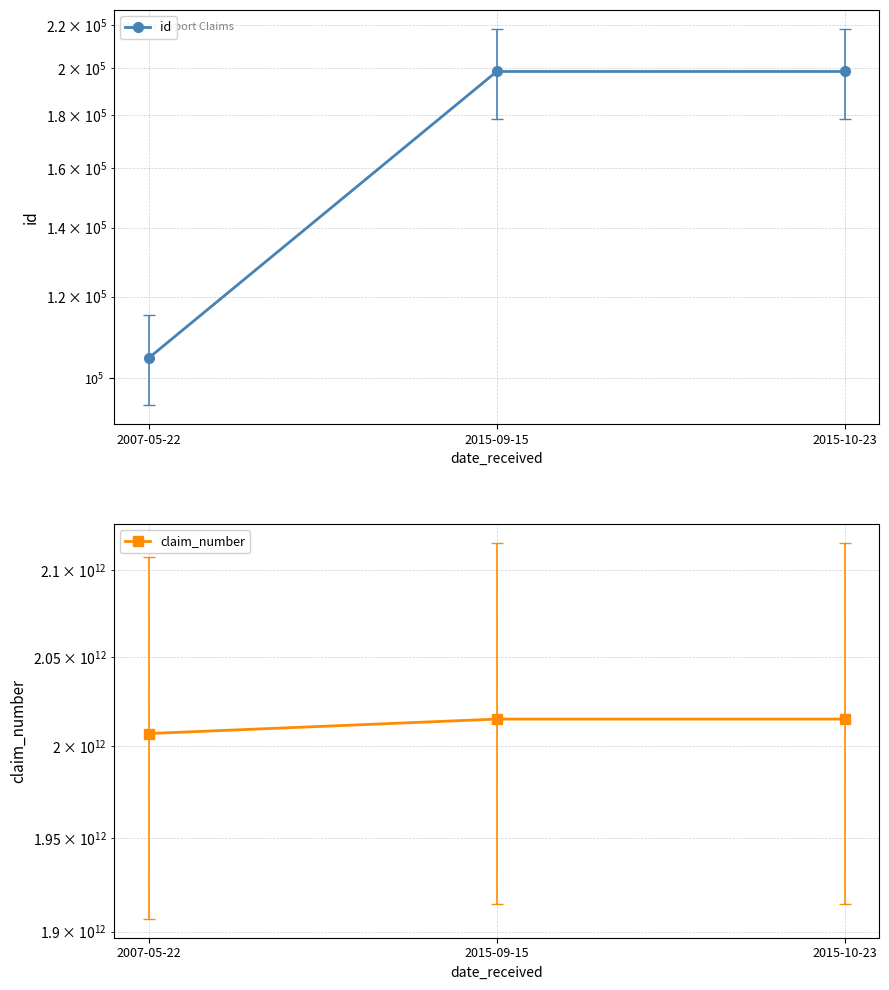

Rank the series by their average value, from lowest to highest.

id, claim_number